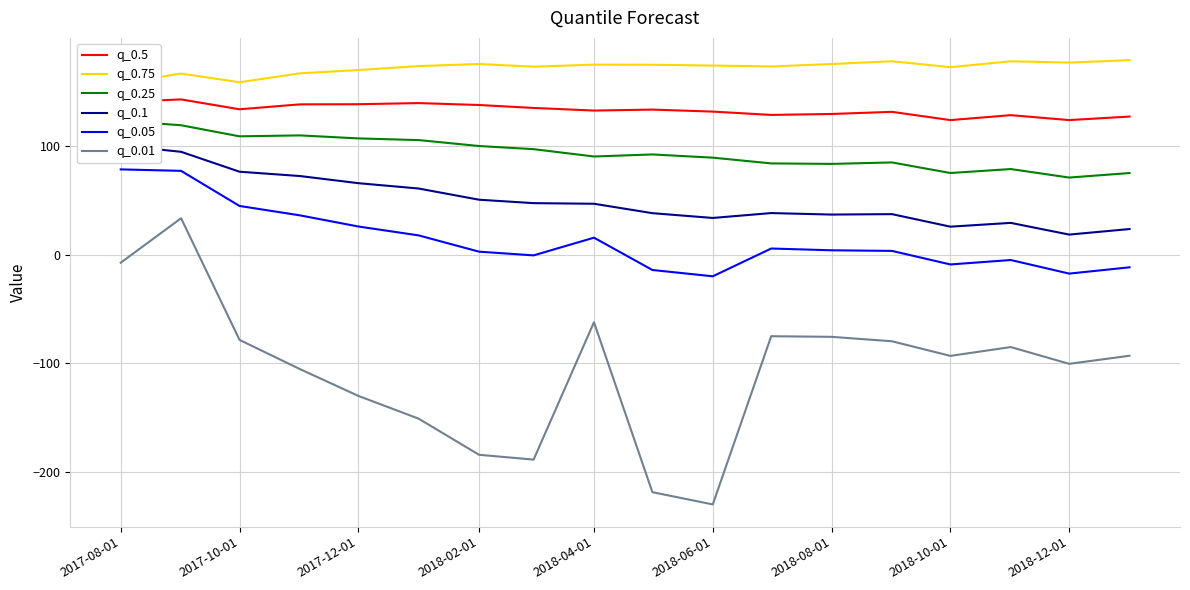

True or false: q_0.01 and q_0.05 intersect in this chart.

False